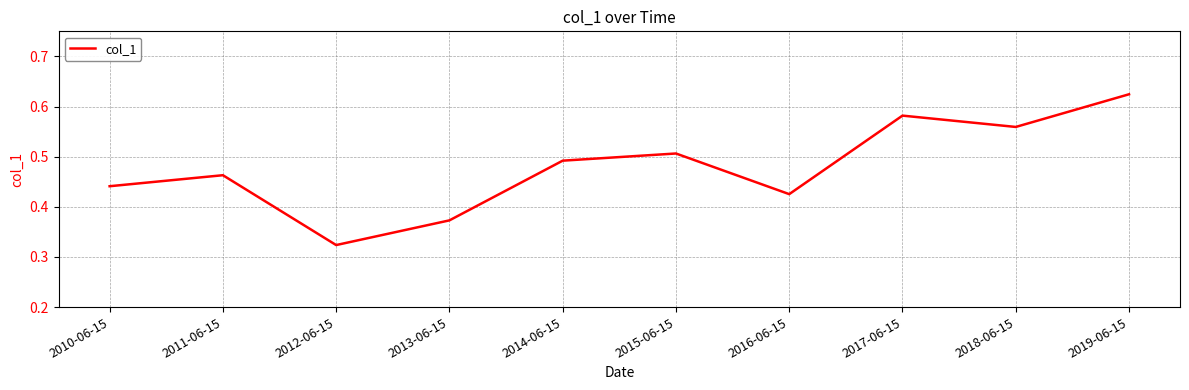

What is the difference between the second highest and second lowest values?

0.2